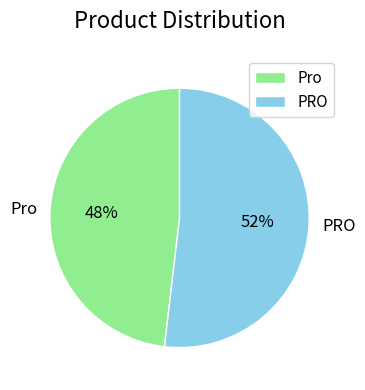

What is the ratio of the value at PRO to the value at Pro?

1.1